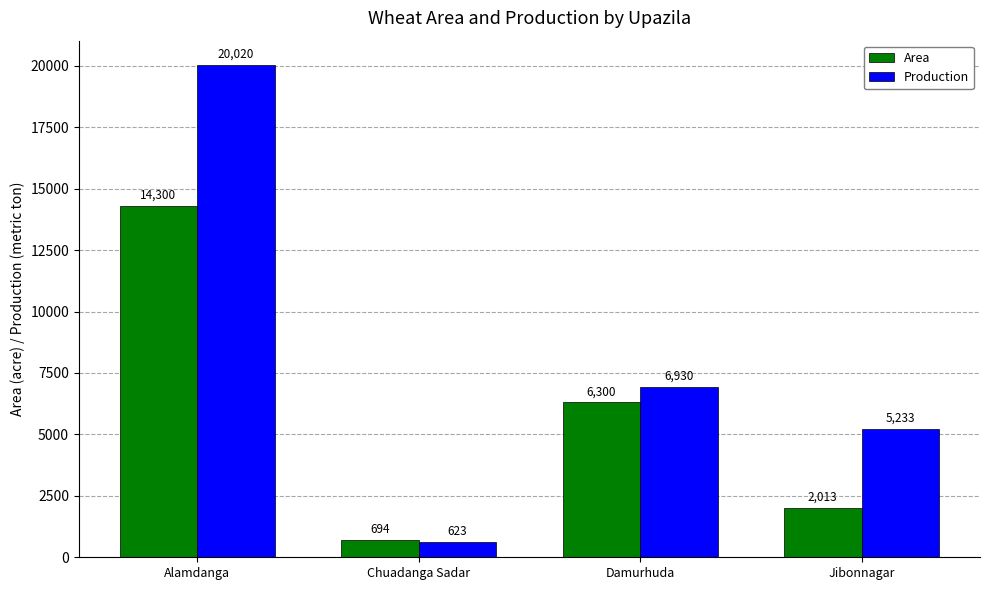

Count the number of data series in this chart.

2